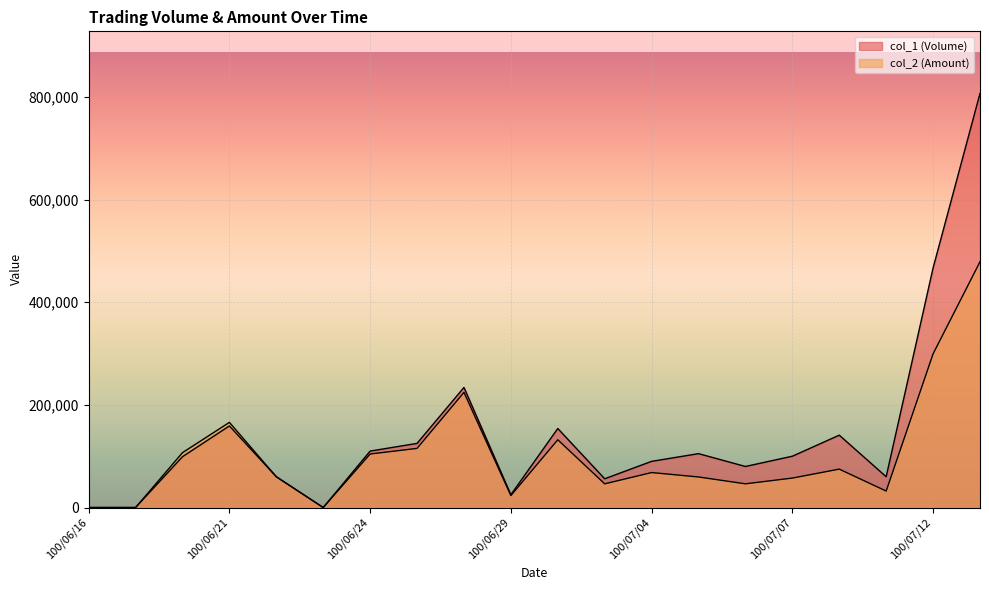

True or false: col_2 (Amount) has more than 2 interior local peaks.

True